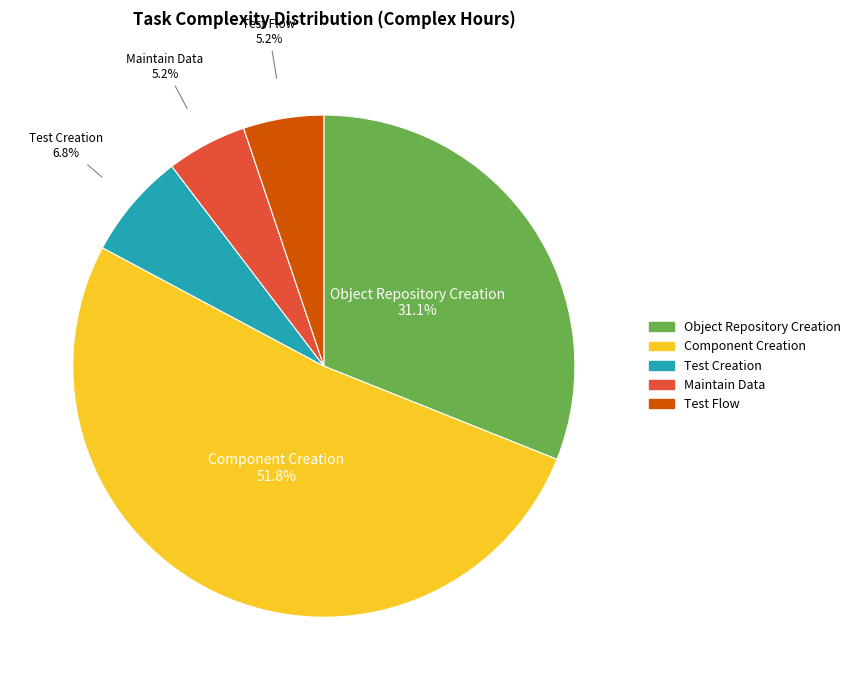

Which category accounts for the majority?

Component Creation